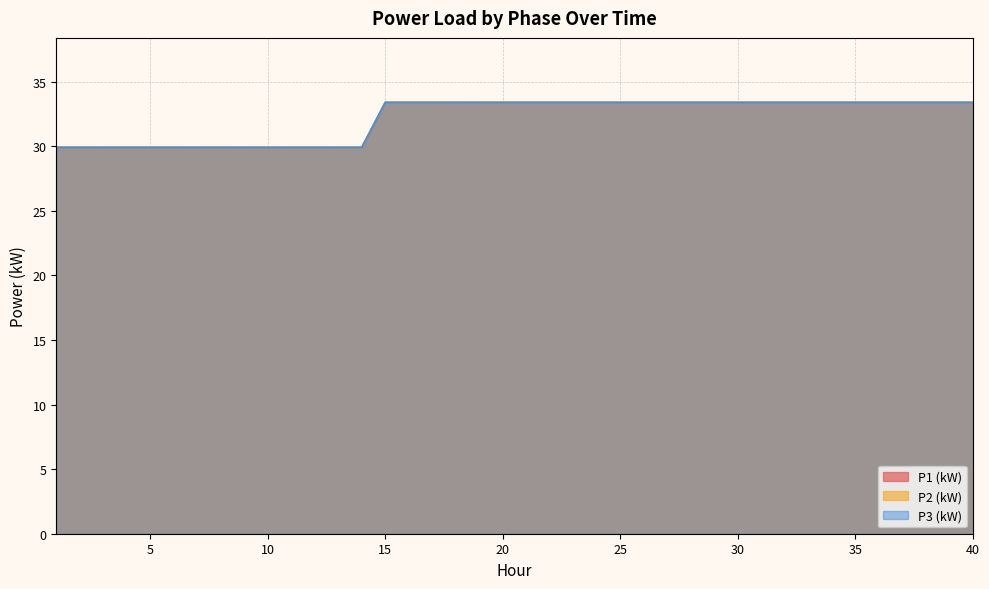

Does the chart have visible grid lines?

Yes